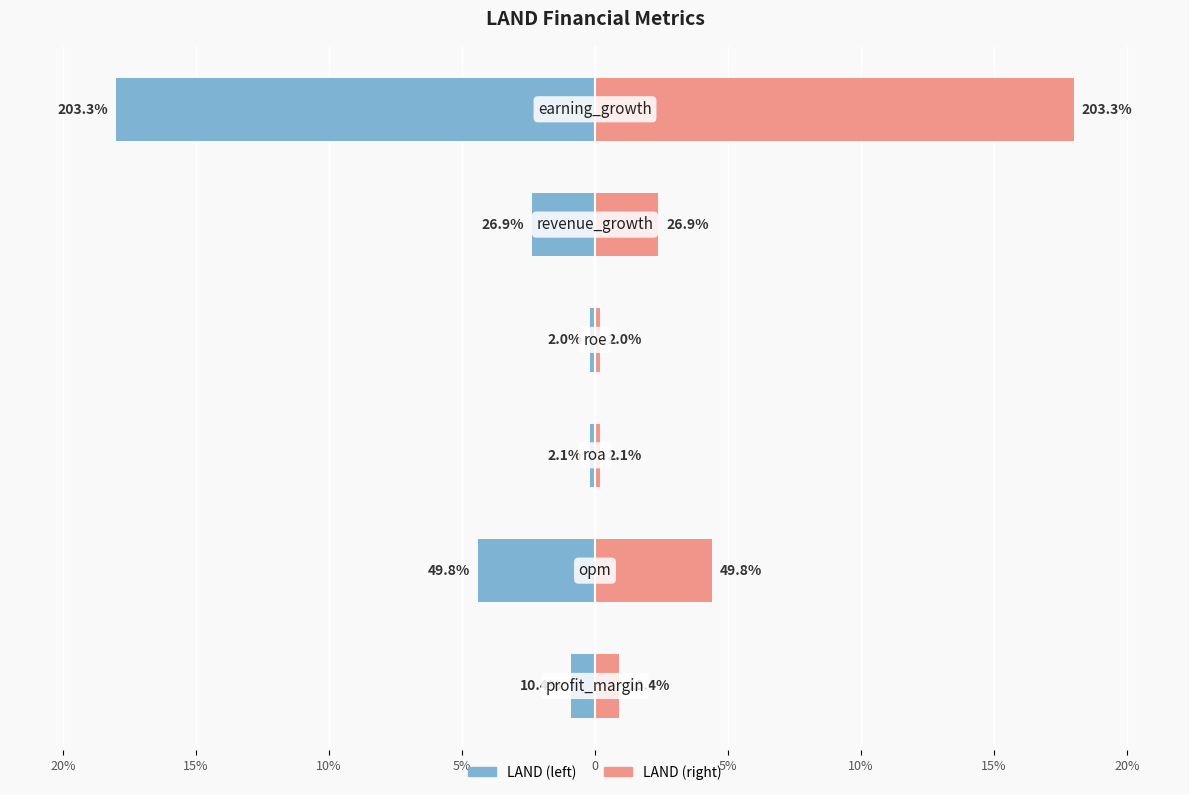

What is the smallest value displayed?

-18.0